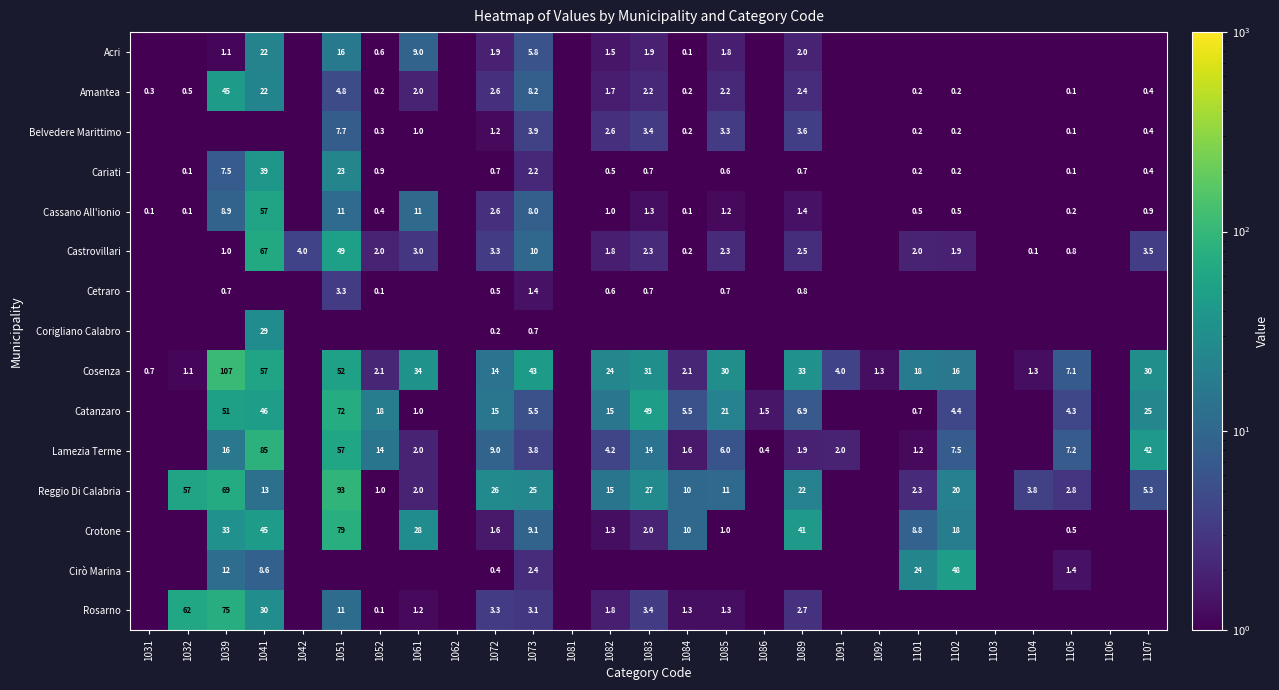

What is the maximum value for Cassano All'ionio?

56.8